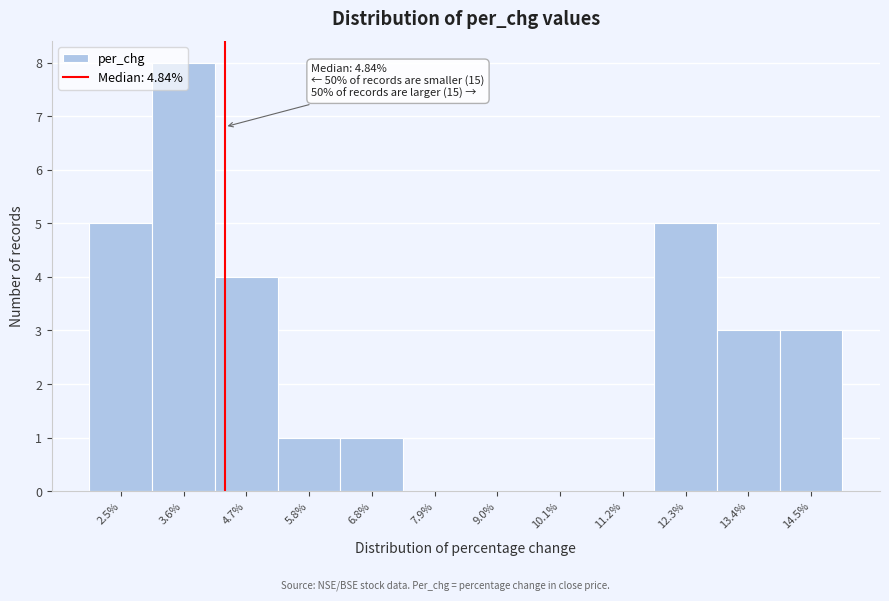

What value does the data have at 13.4%?

3